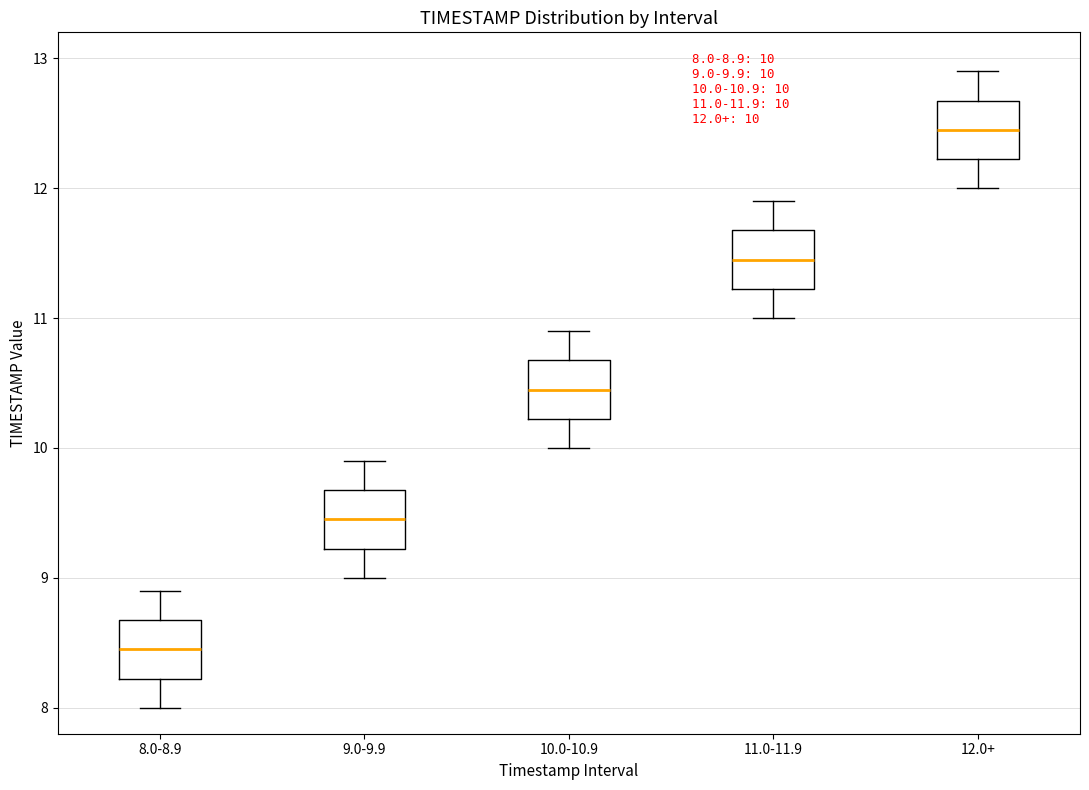

Which box has the lowest median line?

8.0-8.9